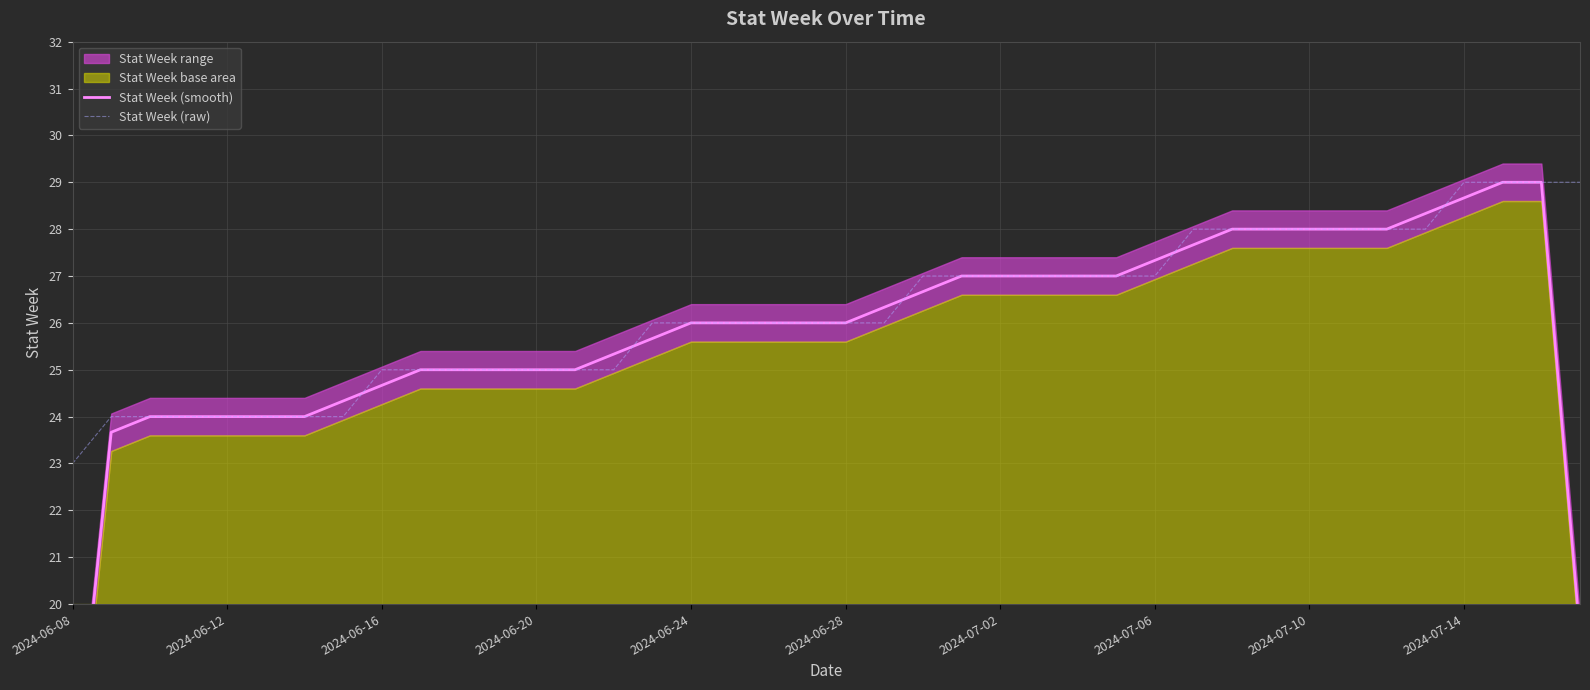

The value of Stat Week (raw) at 2024-06-24 is 45.2. True or false?

False